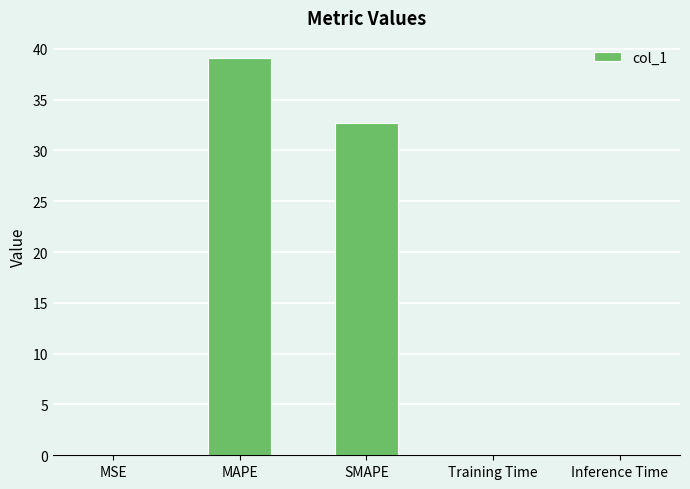

Are the bars grouped side by side (vs. stacked)?

No